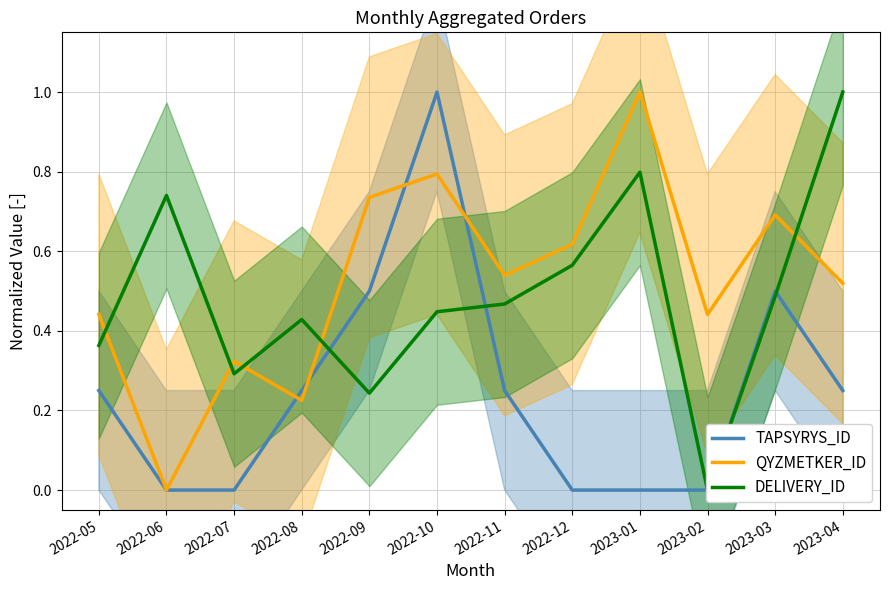

What is the label of the 12th point from the left?

2023-04